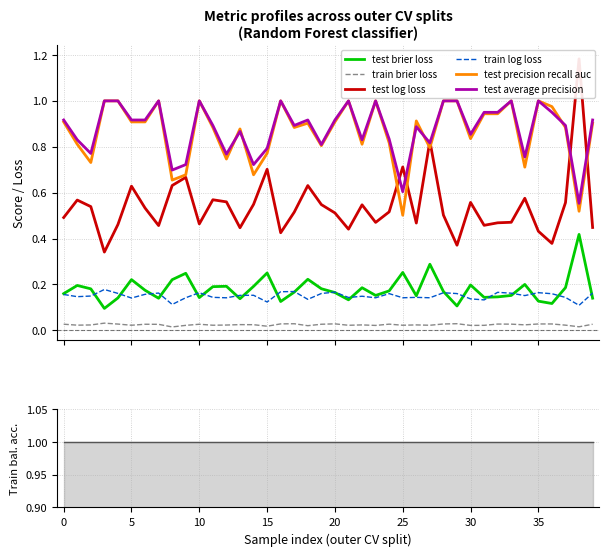

At how many categories does at least one series exceed 0?

40